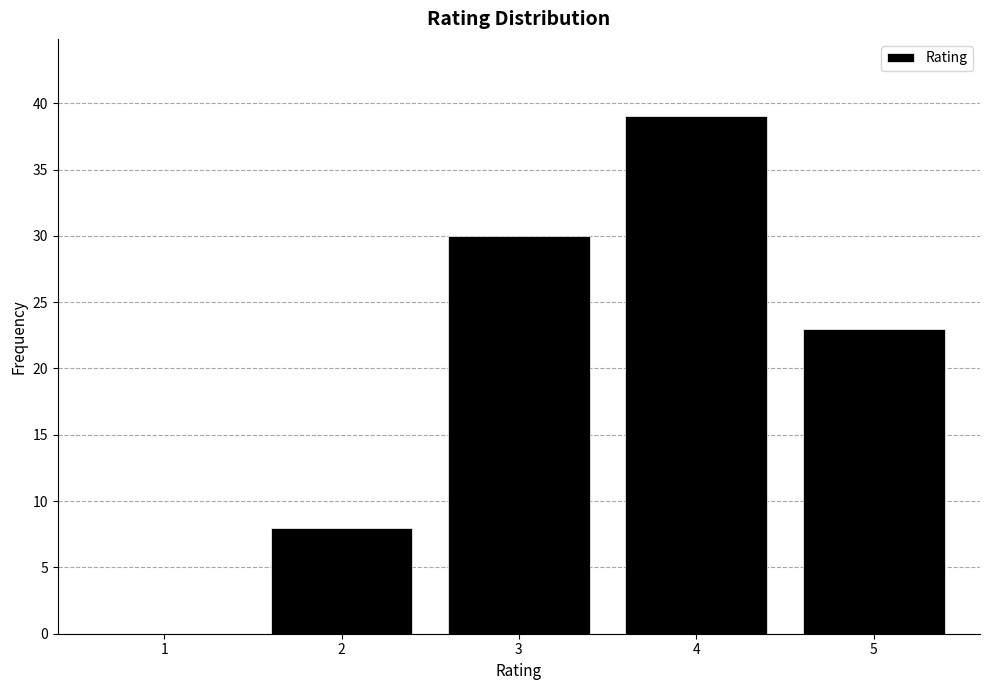

Reading right to left, transcribe all the data shown in this chart.

5=23	4=39	3=30	2=8	1=0